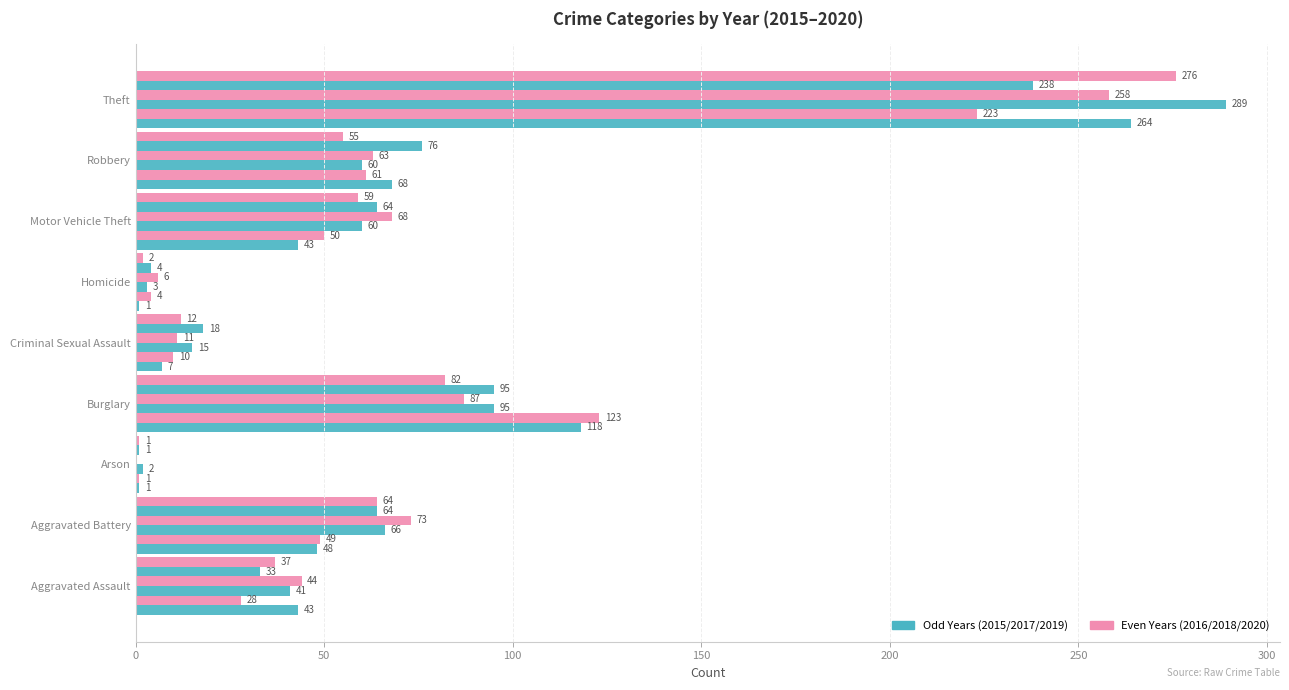

The 2017 series shows 76 at Robbery. True or false?

True